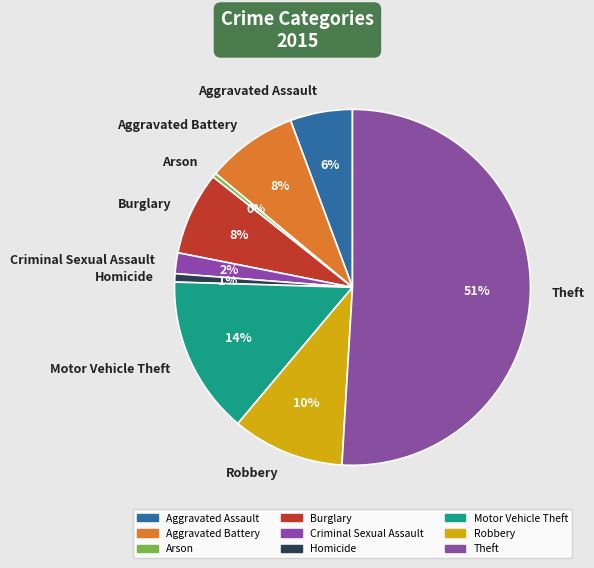

True or false: Theft accounts for 40% of the total.

False